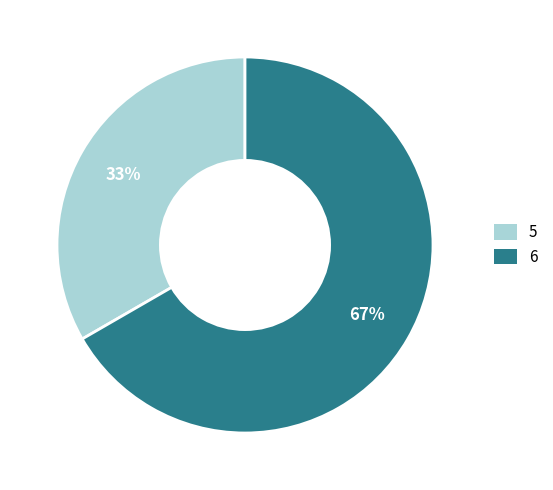

True or false: 5 accounts for 41% of the total.

False